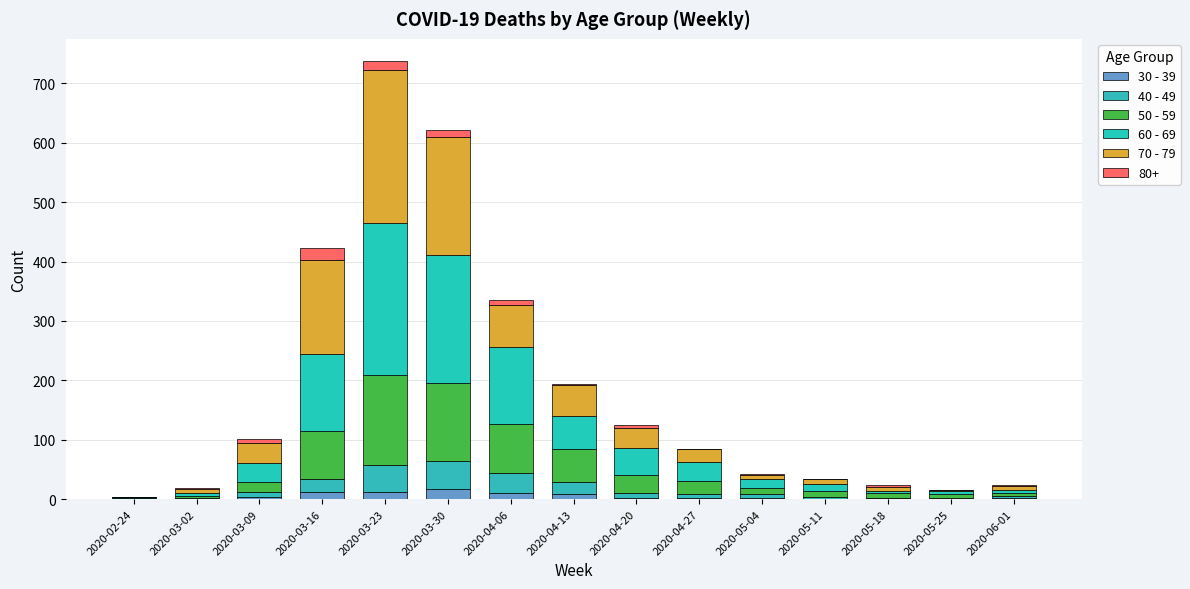

How many series are shown in this chart?

6